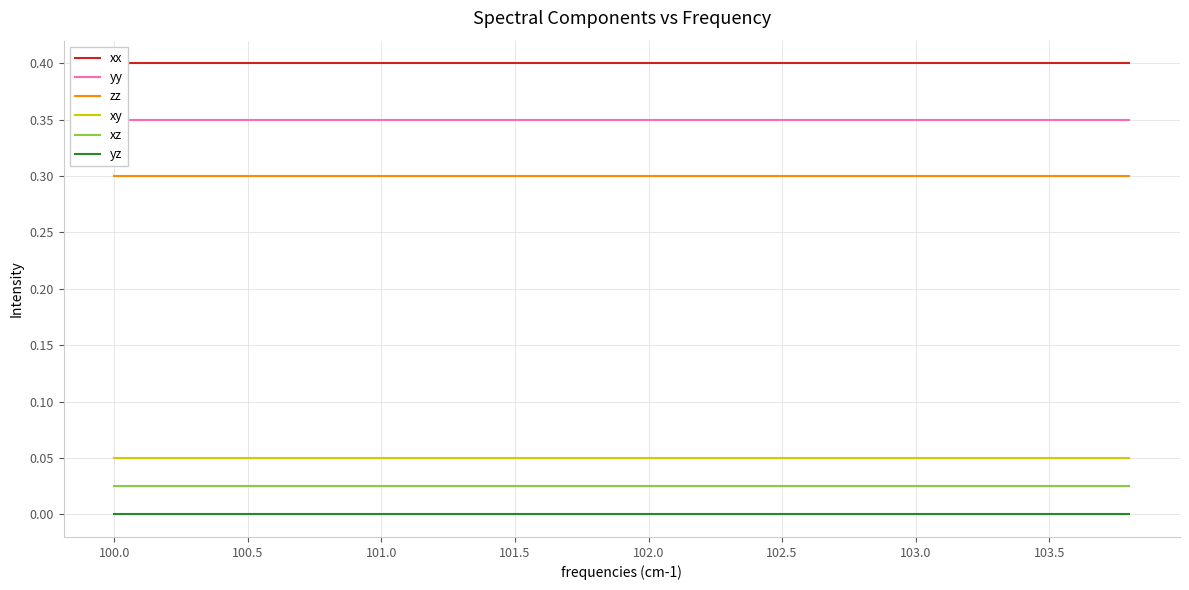

Count the number of data series in this chart.

6